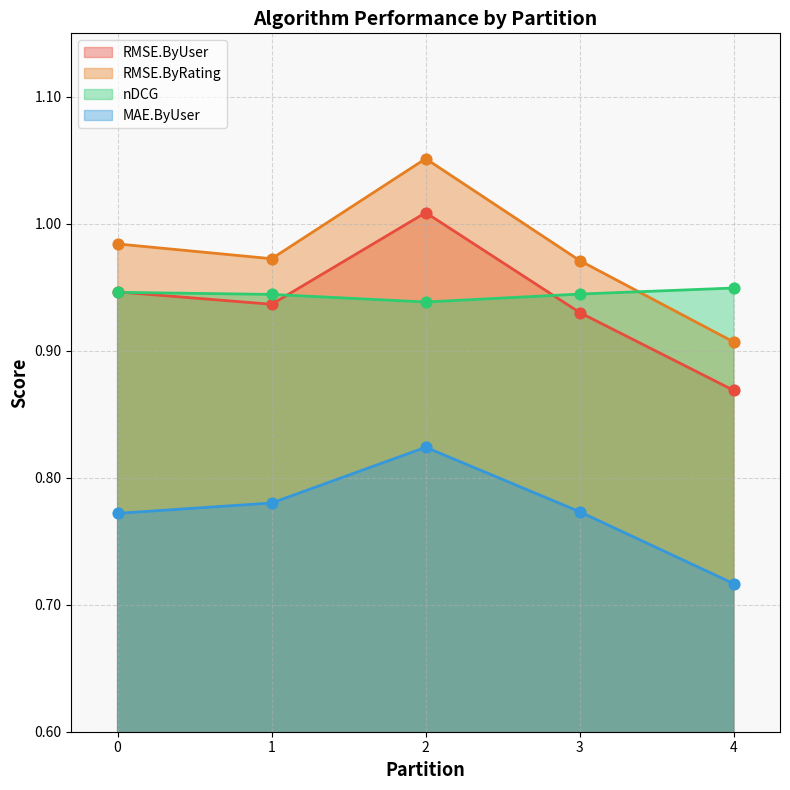

Which series reaches the minimum Y coordinate?

MAE.ByUser